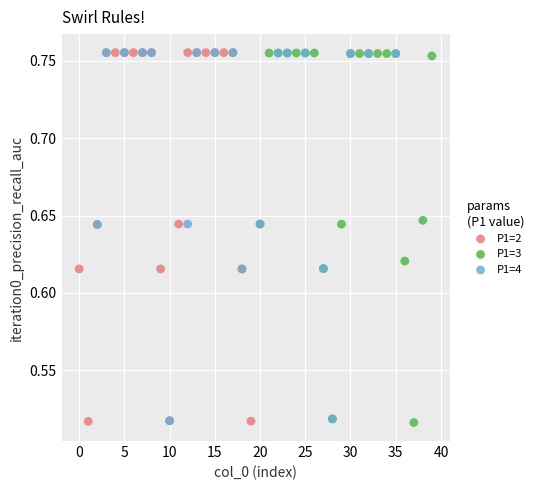

What are all the series names shown in the legend?

P1=2, P1=3, P1=4